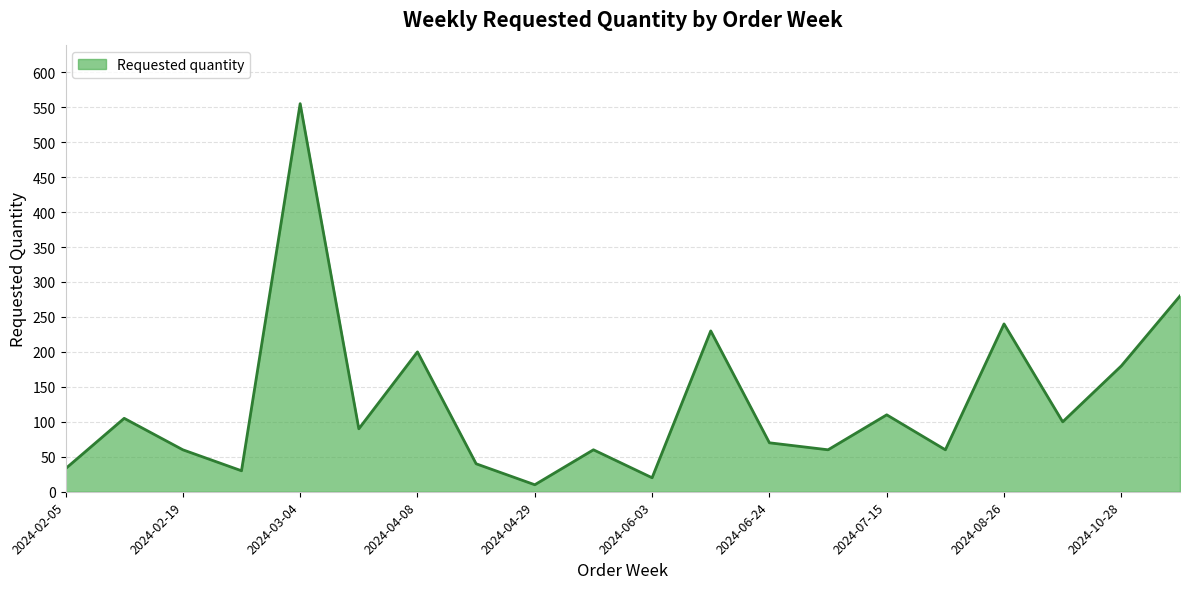

What is the greatest value displayed?

555